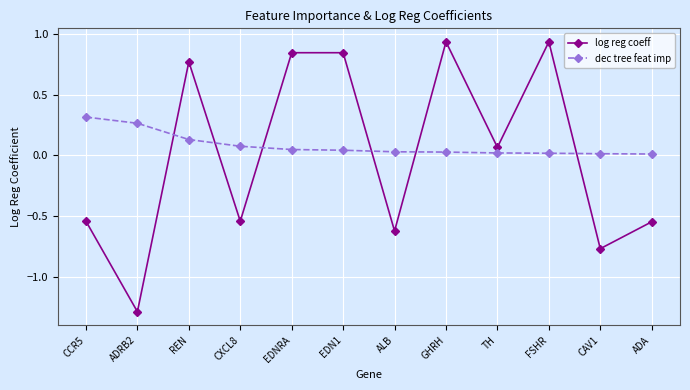

What is the difference between the second highest and second lowest values in the log reg coeff series?

1.7